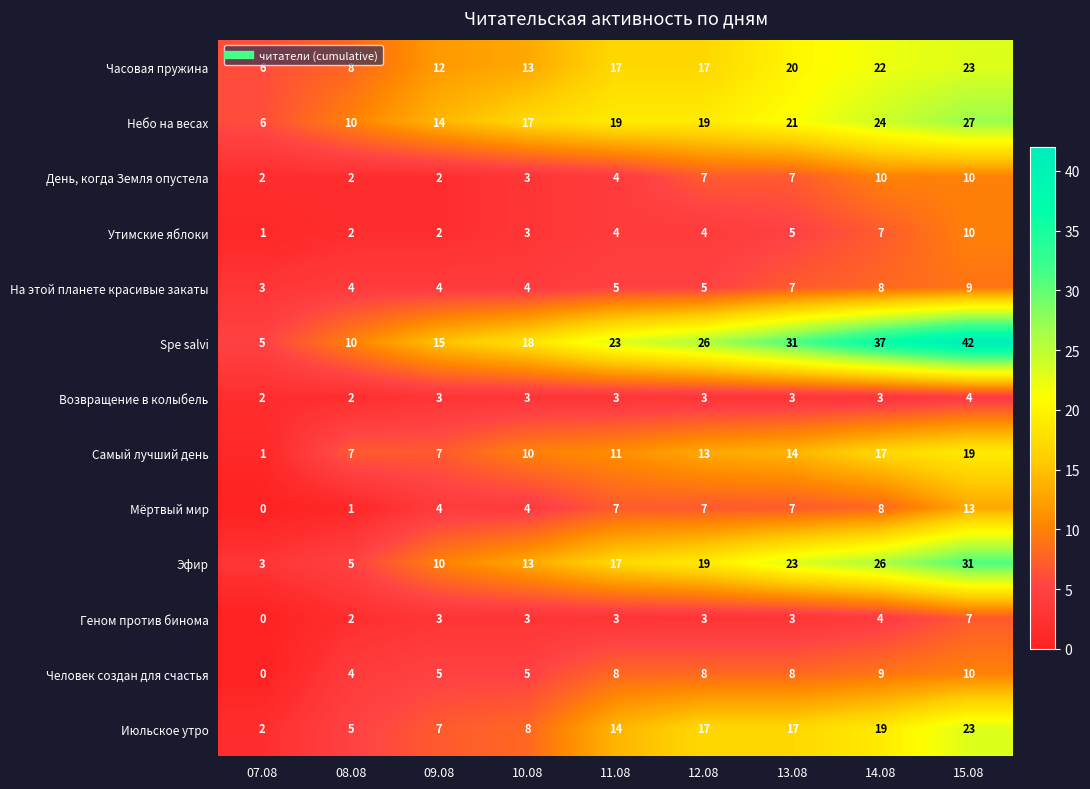

The Часовая пружина series shows 31 at 15.08. True or false?

False